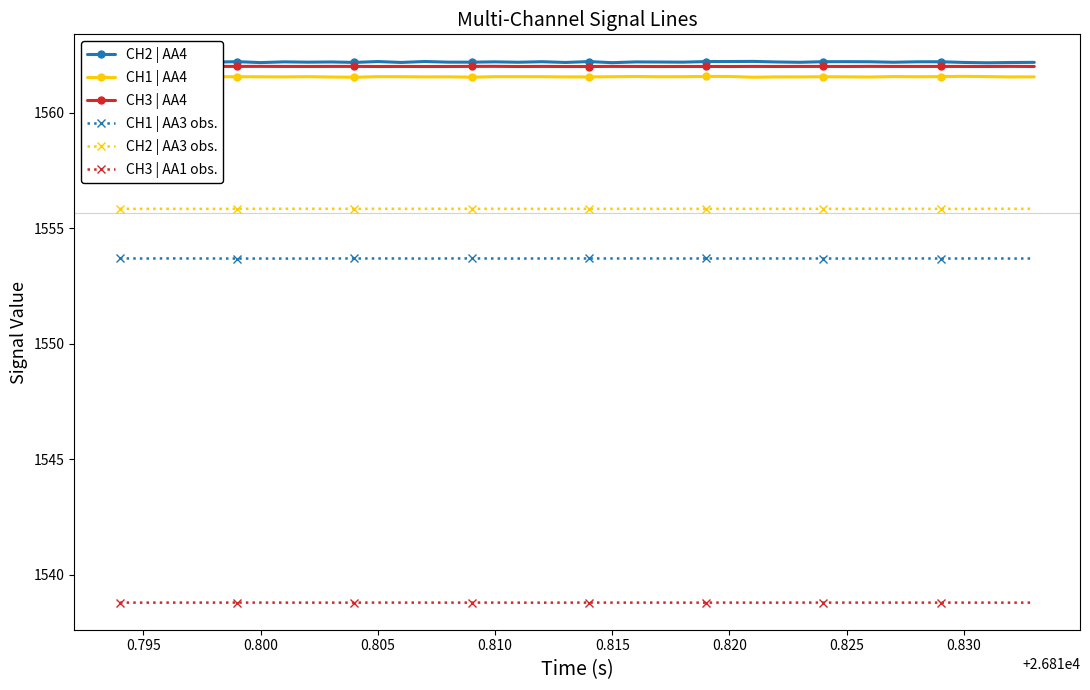

Rank the series by their maximum value, from highest to lowest.

CH2 | AA4, CH3 | AA4, CH1 | AA4, CH2 | AA3 obs., CH1 | AA3 obs., CH3 | AA1 obs.